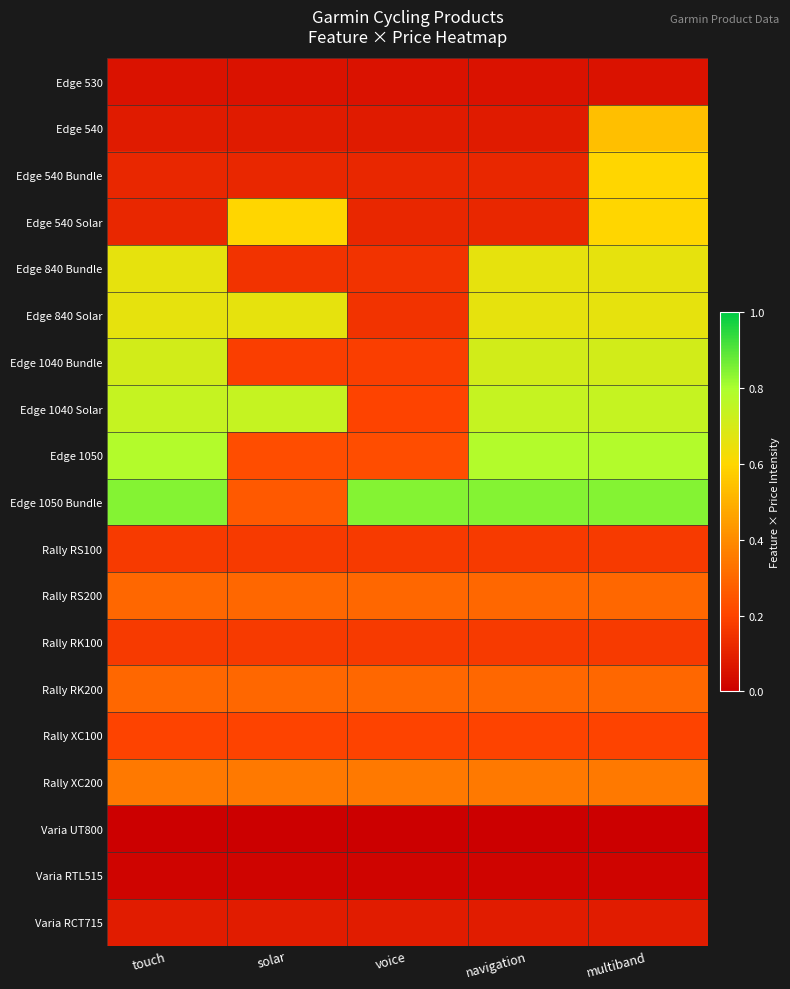

Reading left to right, list all the values displayed in this chart.

Edge 530: touch=0.1	solar=0.1	voice=0.1	navigation=0.1	multiband=0.1
Edge 540: touch=0.1	solar=0.1	voice=0.1	navigation=0.1	multiband=0.5
Edge 540 Bundle: touch=0.1	solar=0.1	voice=0.1	navigation=0.1	multiband=0.6
Edge 540 Solar: touch=0.1	solar=0.6	voice=0.1	navigation=0.1	multiband=0.6
Edge 840 Bundle: touch=0.7	solar=0.2	voice=0.2	navigation=0.7	multiband=0.7
Edge 840 Solar: touch=0.7	solar=0.7	voice=0.2	navigation=0.7	multiband=0.7
Edge 1040 Bundle: touch=0.7	solar=0.2	voice=0.2	navigation=0.7	multiband=0.7
Edge 1040 Solar: touch=0.7	solar=0.7	voice=0.2	navigation=0.7	multiband=0.7
Edge 1050: touch=0.8	solar=0.2	voice=0.2	navigation=0.8	multiband=0.8
Edge 1050 Bundle: touch=0.8	solar=0.3	voice=0.8	navigation=0.8	multiband=0.8
Rally RS100: touch=0.2	solar=0.2	voice=0.2	navigation=0.2	multiband=0.2
Rally RS200: touch=0.3	solar=0.3	voice=0.3	navigation=0.3	multiband=0.3
Rally RK100: touch=0.2	solar=0.2	voice=0.2	navigation=0.2	multiband=0.2
Rally RK200: touch=0.3	solar=0.3	voice=0.3	navigation=0.3	multiband=0.3
Rally XC100: touch=0.2	solar=0.2	voice=0.2	navigation=0.2	multiband=0.2
Rally XC200: touch=0.3	solar=0.3	voice=0.3	navigation=0.3	multiband=0.3
Varia UT800: touch=0.0	solar=0.0	voice=0.0	navigation=0.0	multiband=0.0
Varia RTL515: touch=0.0	solar=0.0	voice=0.0	navigation=0.0	multiband=0.0
Varia RCT715: touch=0.1	solar=0.1	voice=0.1	navigation=0.1	multiband=0.1